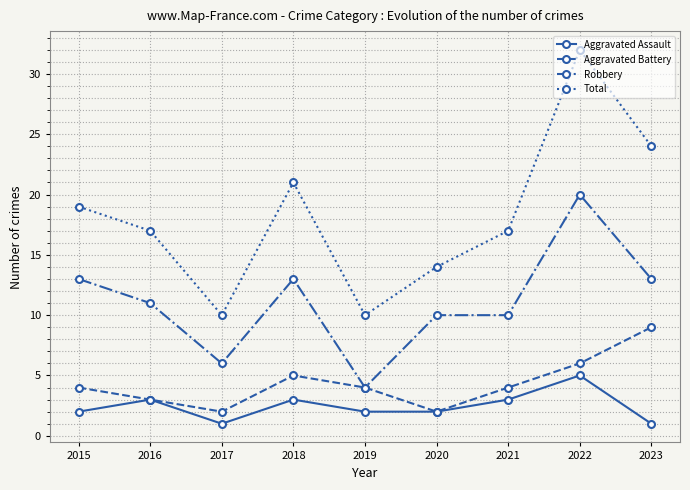

List the series in order of their peak value, highest first.

Total, Robbery, Aggravated Battery, Aggravated Assault